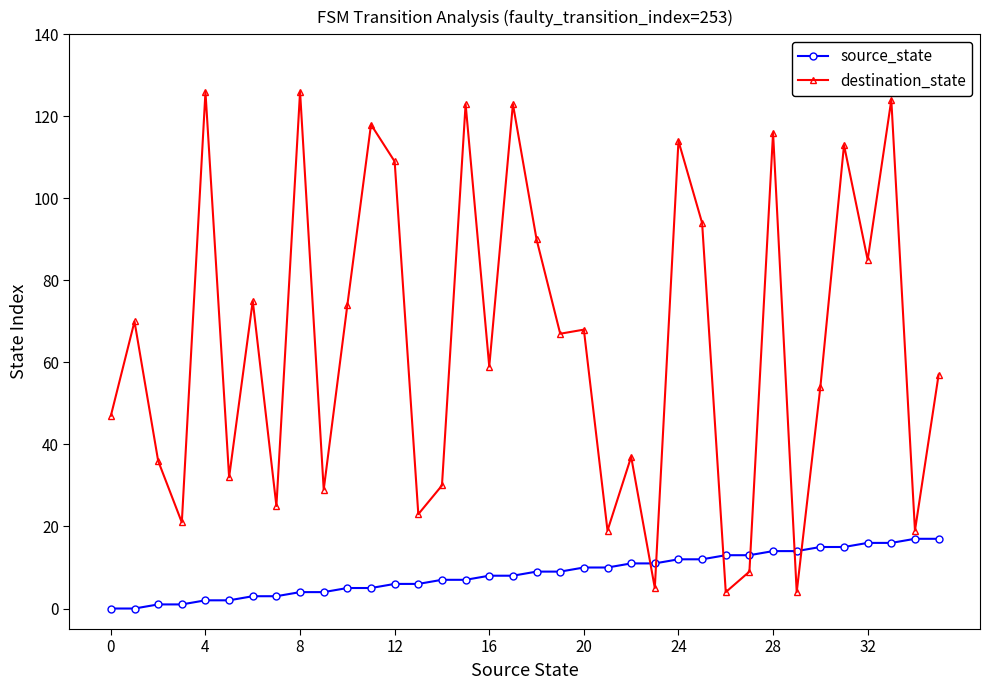

Which series has the largest range (max minus min)?

destination_state